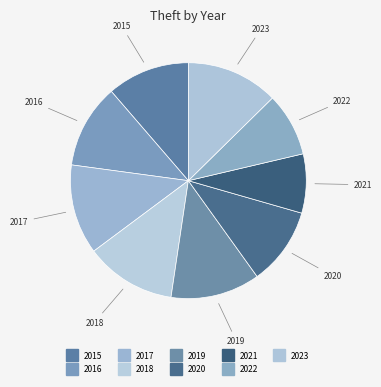

Which slice is the largest?

2023